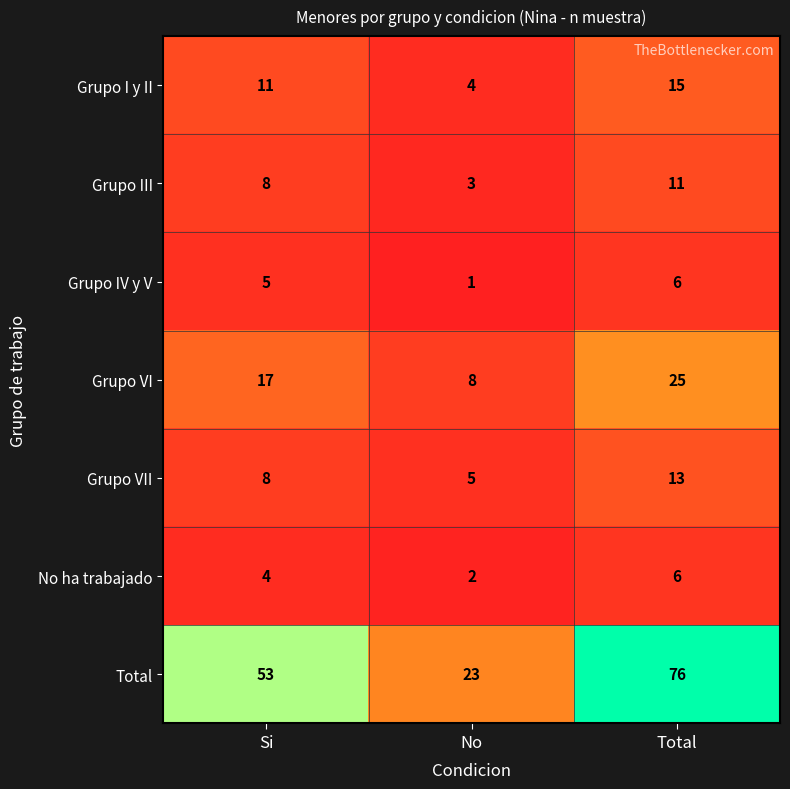

List the labels in order of Grupo VII value, largest first.

Total, Si, No